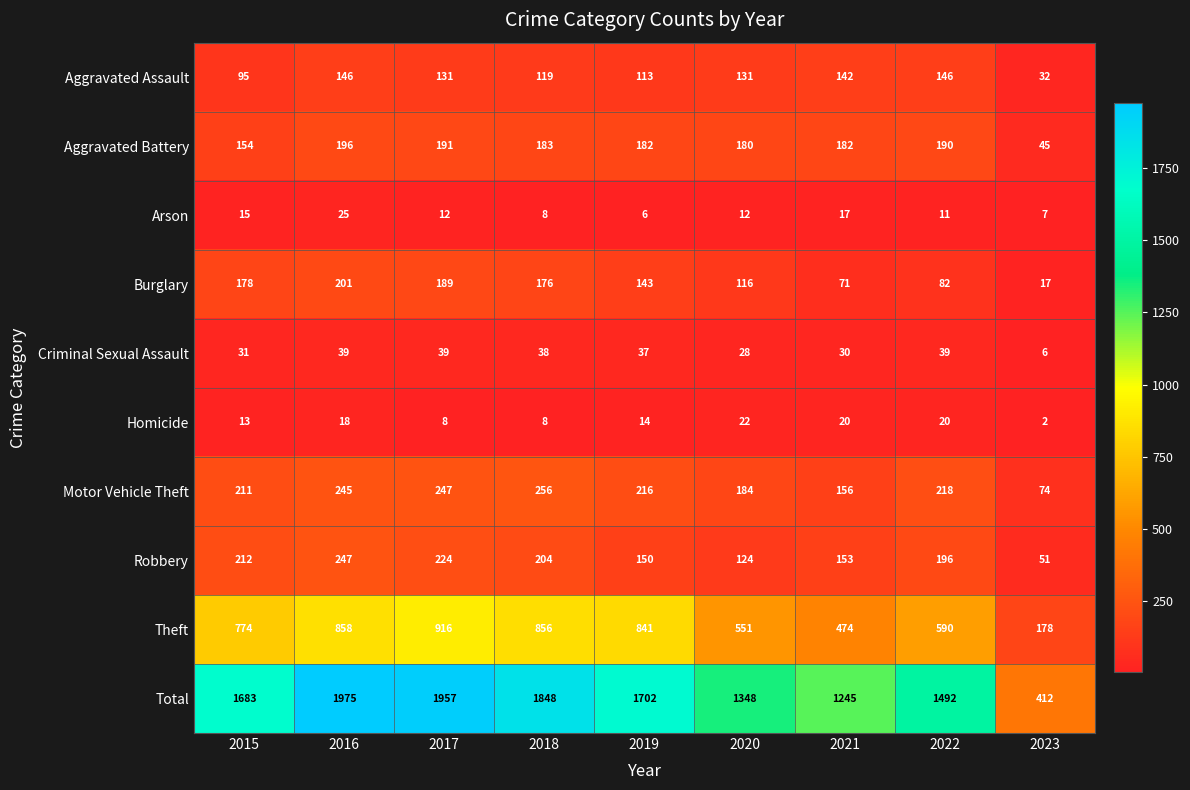

What is the lowest value of the Robbery series?

51